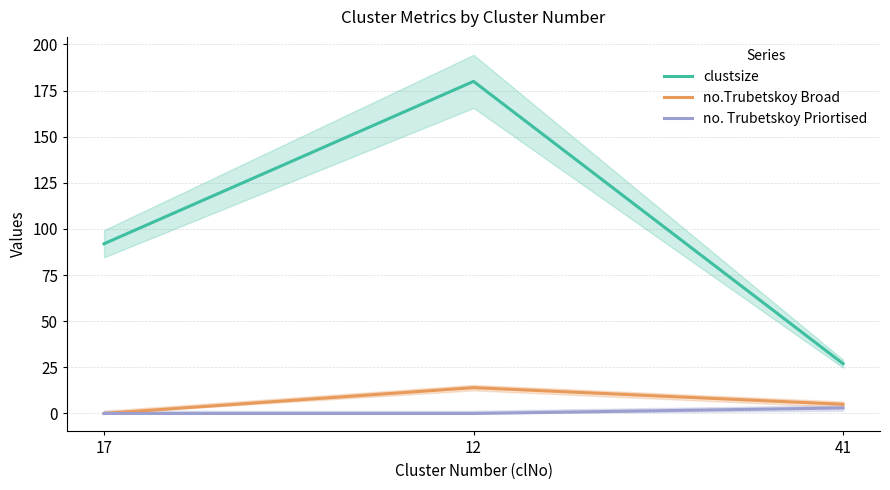

Rank the categories by no. Trubetskoy Priortised value from highest to lowest.

41, 17, 12